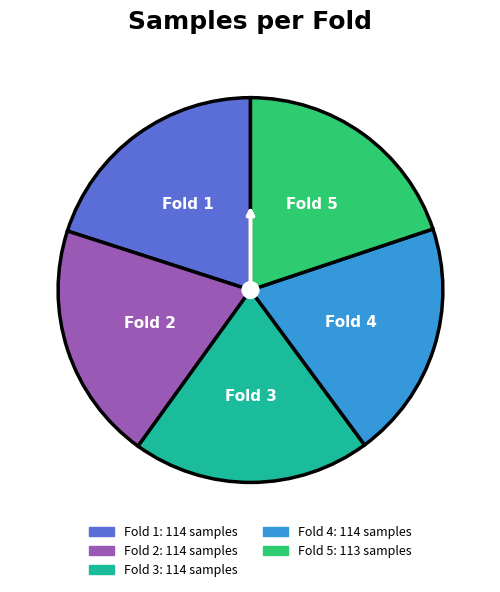

What is the ratio of the value at Fold 1 to the value at Fold 2?

1.0